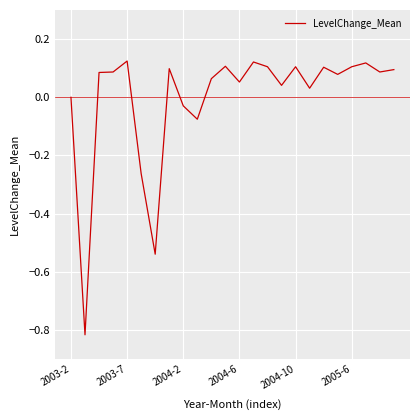

What is the difference between the maximum and minimum values?

0.9